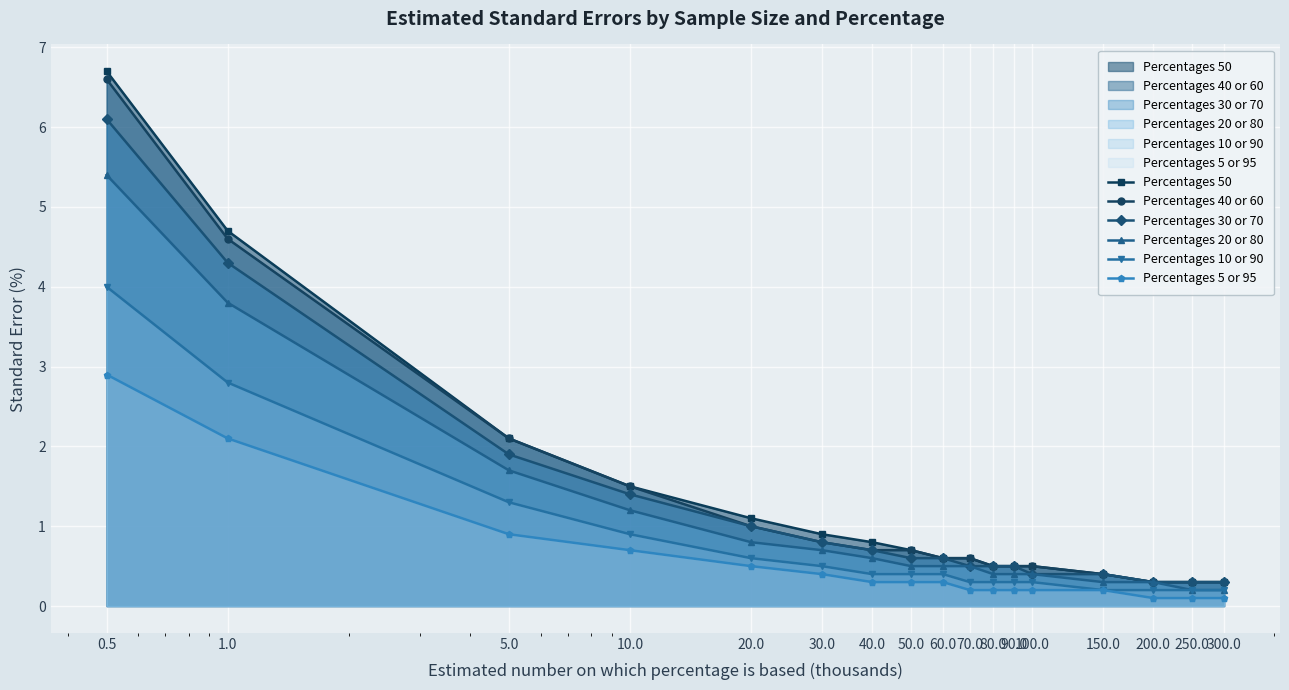

What is the label of the 9th point from the left?

60.0